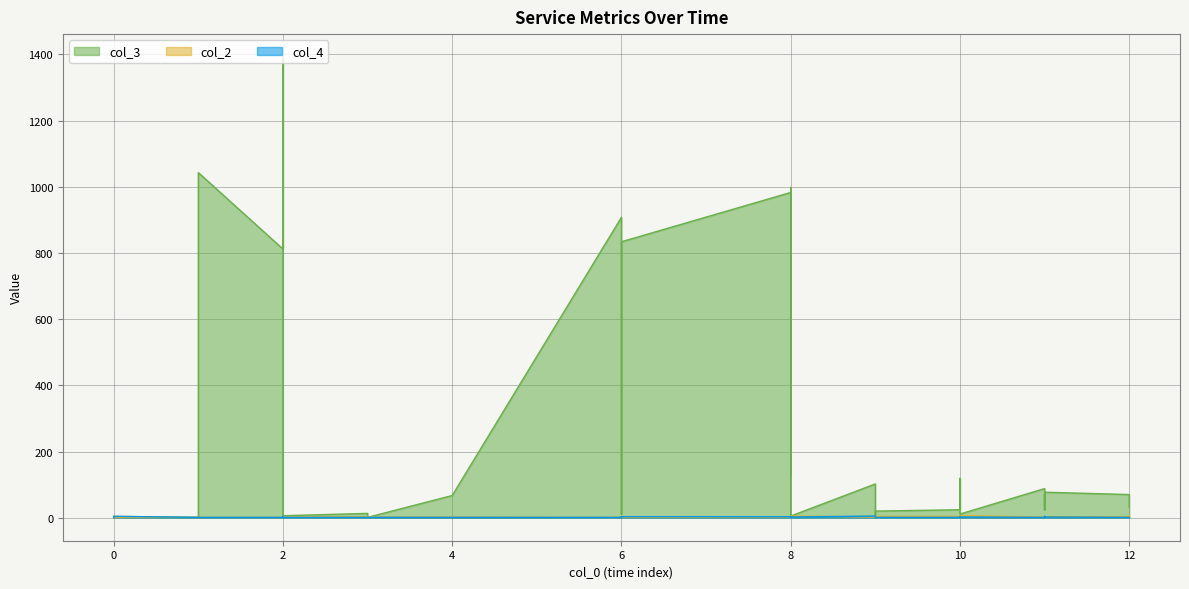

Which has a higher value, 3 or 1?

1